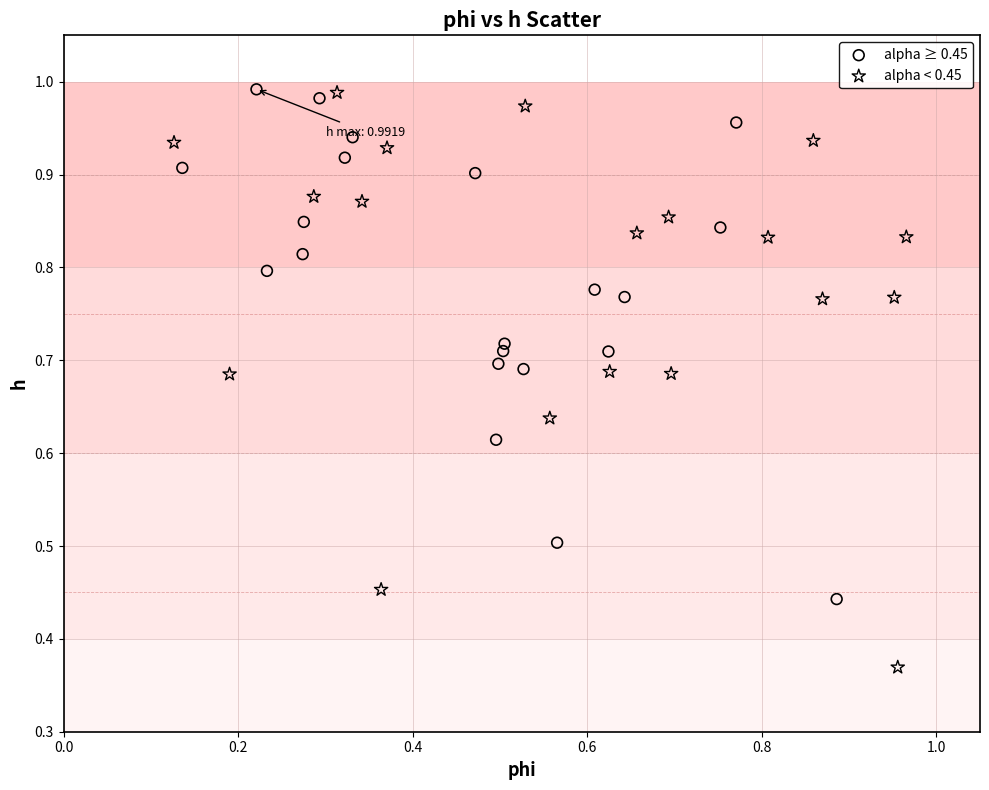

Which series has the widest spread of Y values?

alpha < 0.45